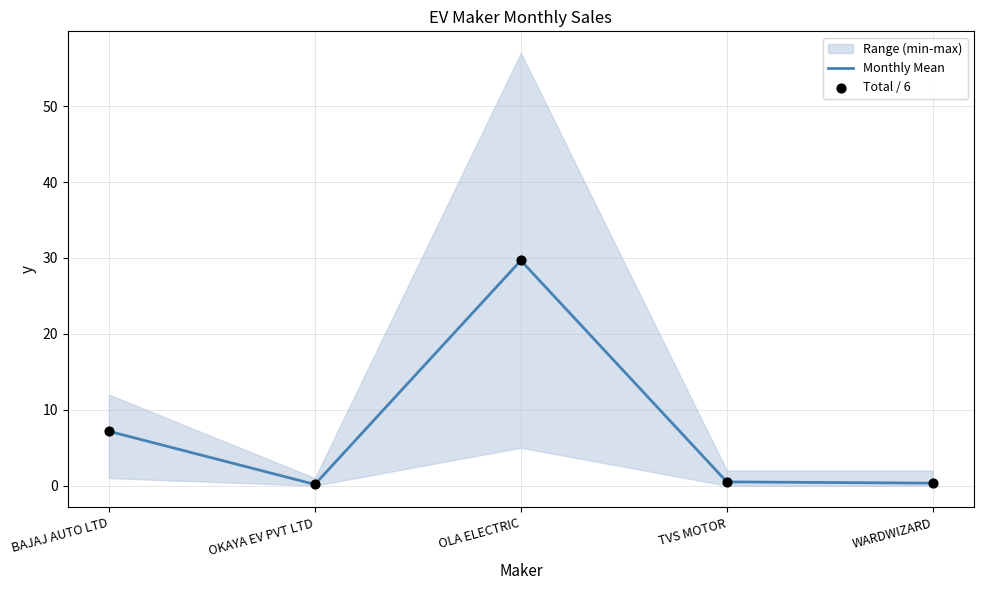

What is the total value across all series at OKAYA EV PVT LTD?

0.3